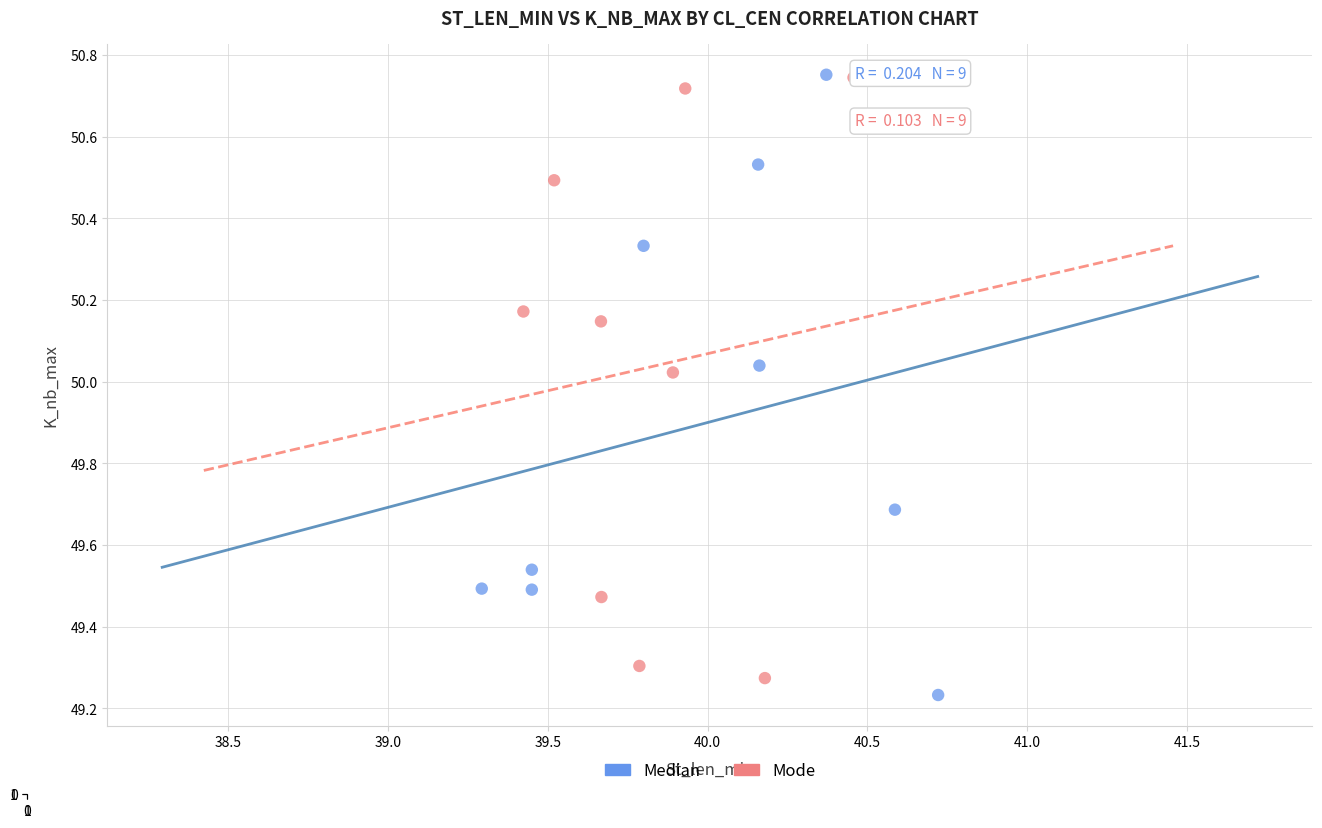

Which series has the largest Y range (max minus min)?

Median